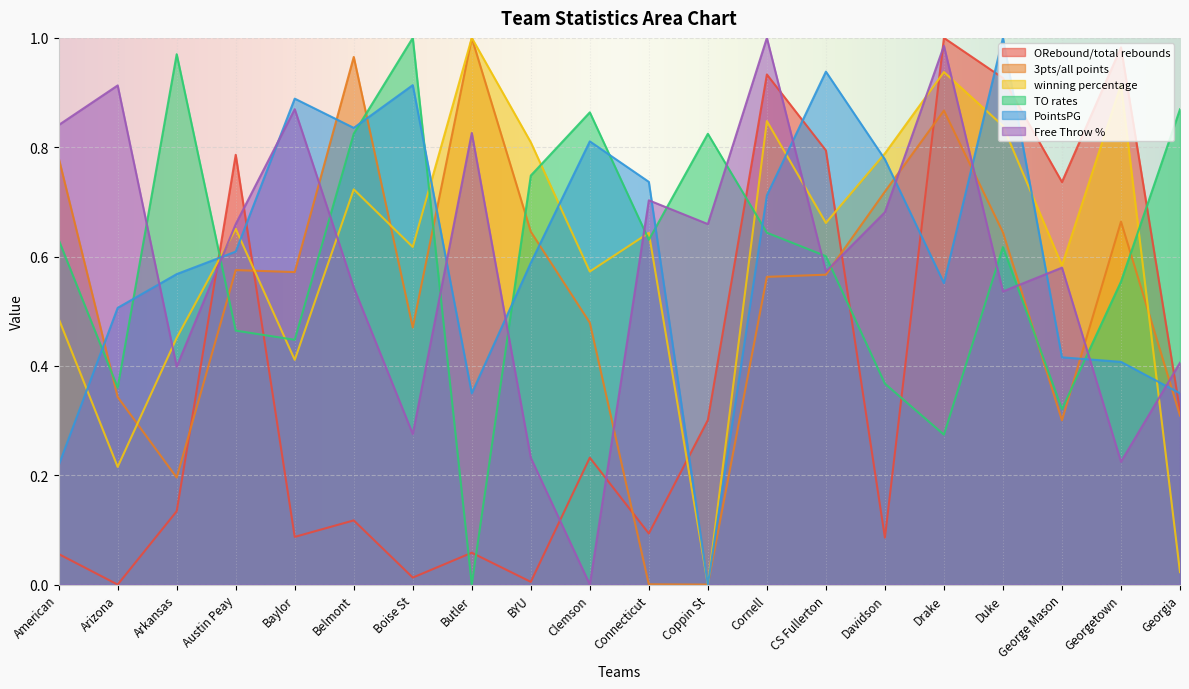

Reading right to left, list all the values displayed in this chart.

ORebound/total rebounds: Georgia=0.3	Georgetown=1.0	George Mason=0.7	Duke=0.9	Drake=1.0	Davidson=0.1	CS Fullerton=0.8	Cornell=0.9	Coppin St=0.3	Connecticut=0.1	Clemson=0.2	BYU=0.0	Butler=0.1	Boise St=0.0	Belmont=0.1	Baylor=0.1	Austin Peay=0.8	Arkansas=0.1	Arizona=0.0	American=0.1
3pts/all points: Georgia=0.3	Georgetown=0.7	George Mason=0.3	Duke=0.6	Drake=0.9	Davidson=0.7	CS Fullerton=0.6	Cornell=0.6	Coppin St=0.0	Connecticut=0.0	Clemson=0.5	BYU=0.6	Butler=1.0	Boise St=0.5	Belmont=1.0	Baylor=0.6	Austin Peay=0.6	Arkansas=0.2	Arizona=0.3	American=0.8
winning percentage: Georgia=0.0	Georgetown=0.9	George Mason=0.6	Duke=0.8	Drake=0.9	Davidson=0.8	CS Fullerton=0.7	Cornell=0.8	Coppin St=0.0	Connecticut=0.6	Clemson=0.6	BYU=0.8	Butler=1.0	Boise St=0.6	Belmont=0.7	Baylor=0.4	Austin Peay=0.7	Arkansas=0.5	Arizona=0.2	American=0.5
TO rates: Georgia=0.9	Georgetown=0.6	George Mason=0.3	Duke=0.6	Drake=0.3	Davidson=0.4	CS Fullerton=0.6	Cornell=0.6	Coppin St=0.8	Connecticut=0.6	Clemson=0.9	BYU=0.7	Butler=0.0	Boise St=1.0	Belmont=0.8	Baylor=0.4	Austin Peay=0.5	Arkansas=1.0	Arizona=0.4	American=0.6
PointsPG: Georgia=0.3	Georgetown=0.4	George Mason=0.4	Duke=1.0	Drake=0.6	Davidson=0.8	CS Fullerton=0.9	Cornell=0.7	Coppin St=0.0	Connecticut=0.7	Clemson=0.8	BYU=0.6	Butler=0.3	Boise St=0.9	Belmont=0.8	Baylor=0.9	Austin Peay=0.6	Arkansas=0.6	Arizona=0.5	American=0.2
Free Throw %: Georgia=0.4	Georgetown=0.2	George Mason=0.6	Duke=0.5	Drake=1.0	Davidson=0.7	CS Fullerton=0.6	Cornell=1.0	Coppin St=0.7	Connecticut=0.7	Clemson=0.0	BYU=0.2	Butler=0.8	Boise St=0.3	Belmont=0.5	Baylor=0.9	Austin Peay=0.7	Arkansas=0.4	Arizona=0.9	American=0.8